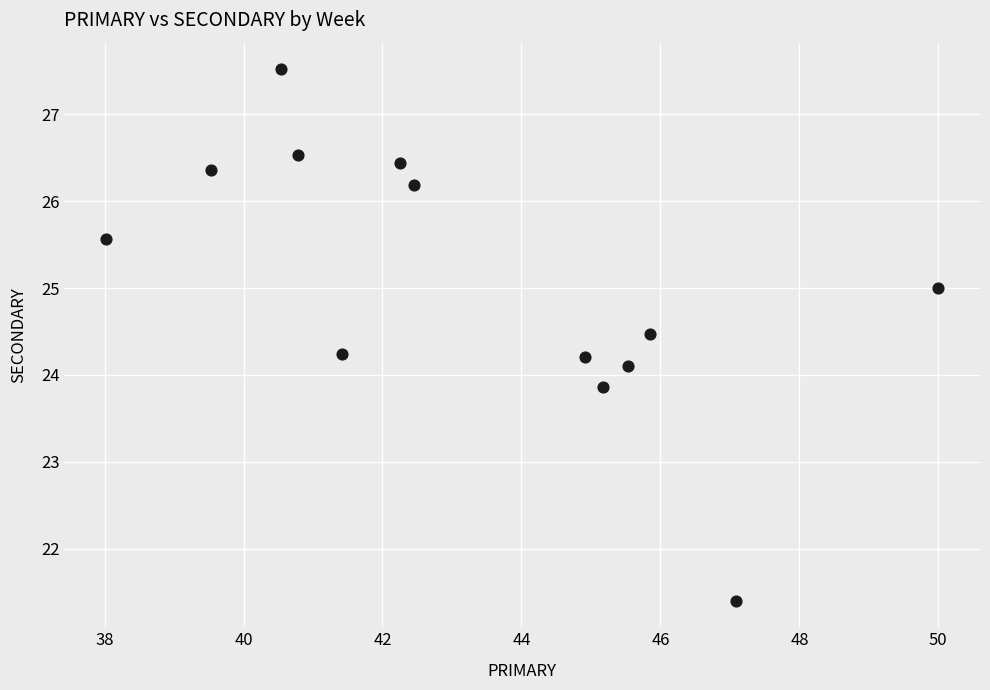

What is the range of X values (max minus min)?

12.0